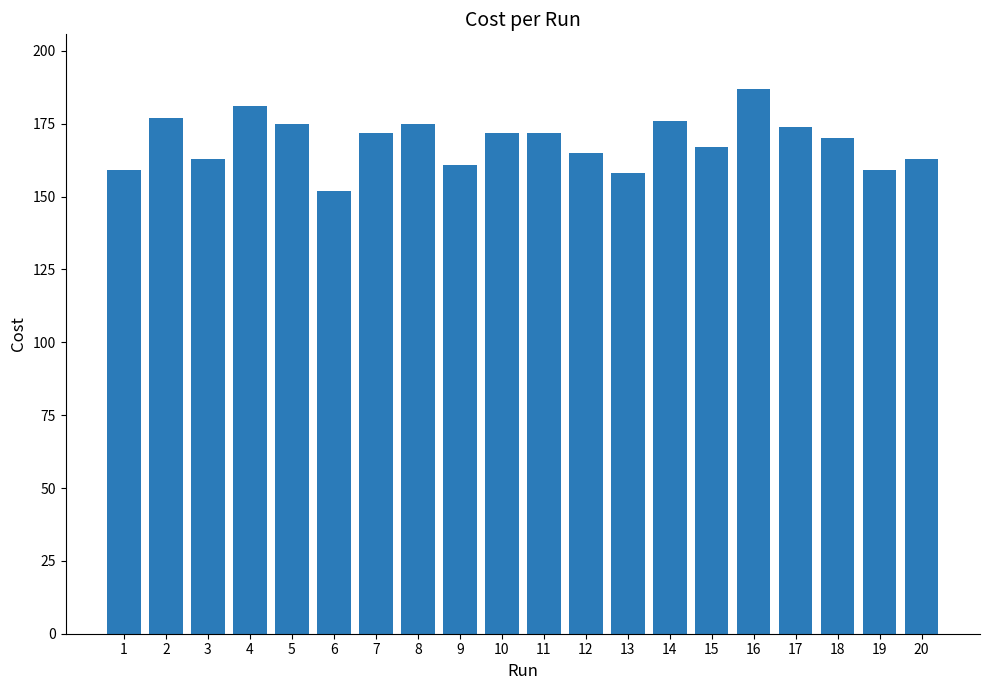

What is the minimum value shown in the chart?

152